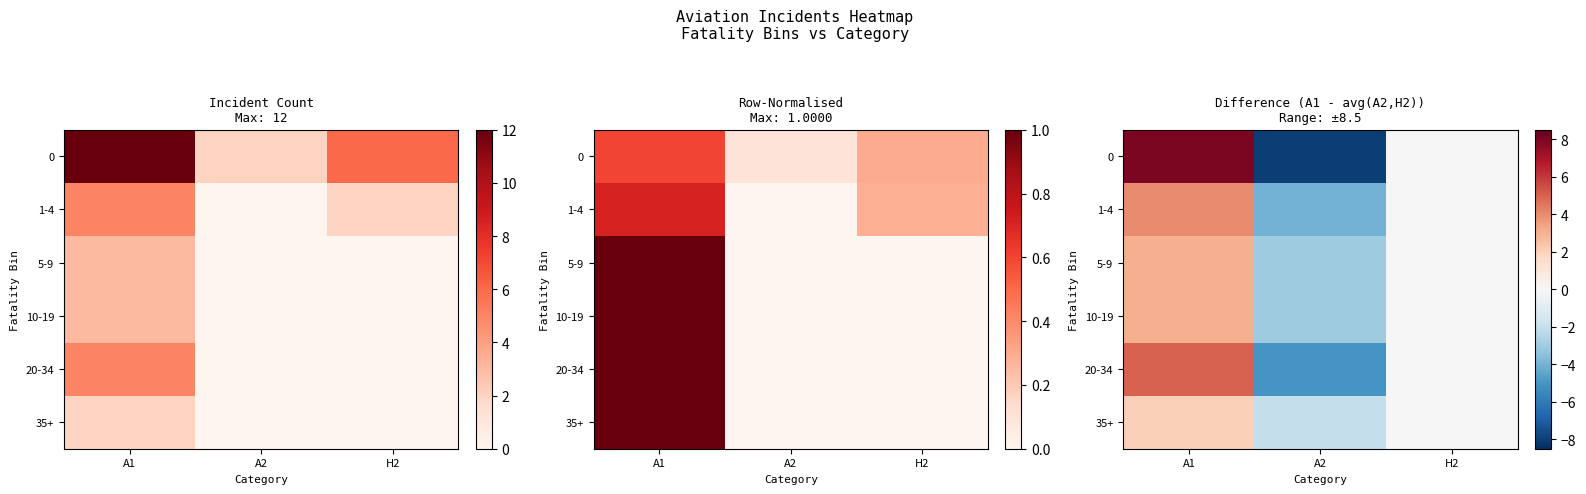

Count the 0 values in the range -8 to 8.

3